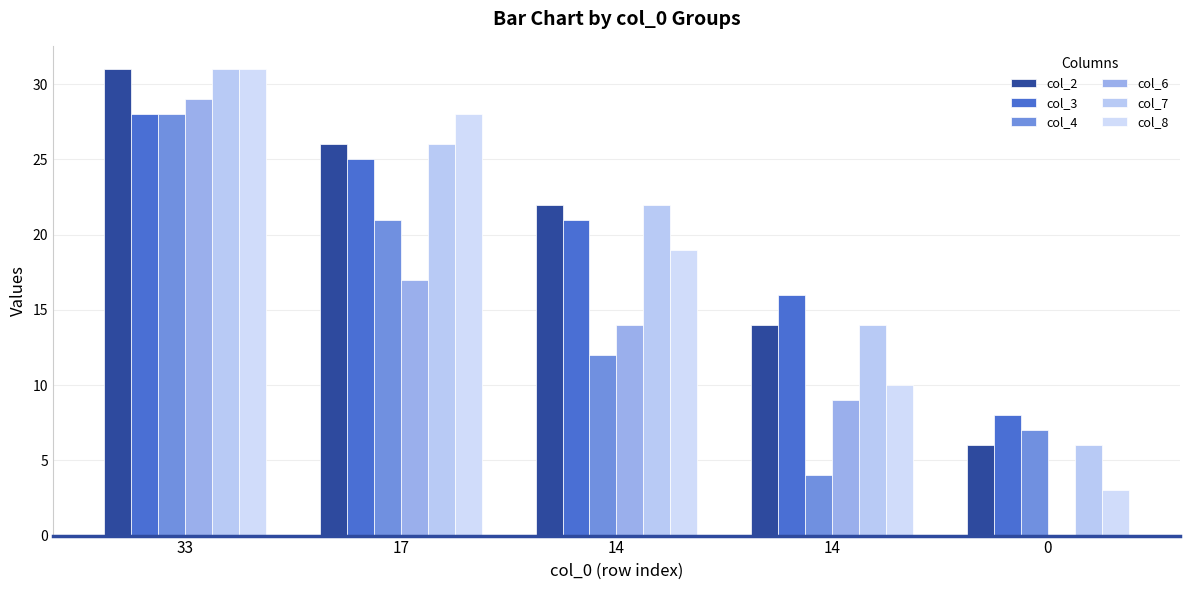

Are the bars horizontal?

No